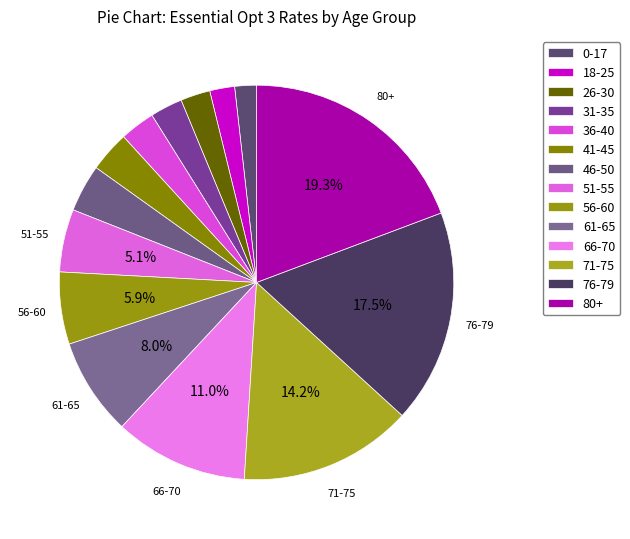

Count the number of slices in the pie.

14